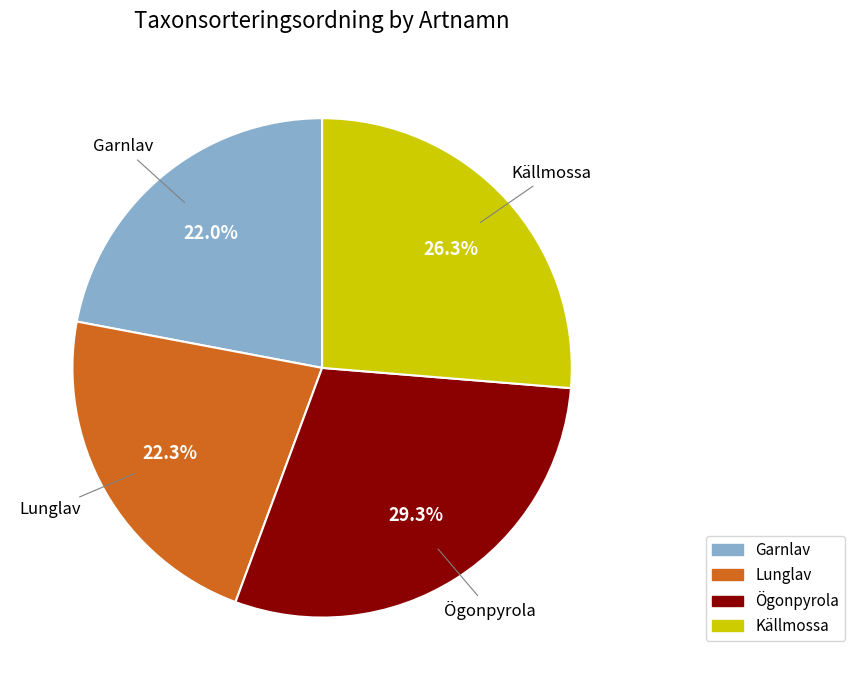

Approximately how many times larger is the value at Garnlav compared to Lunglav?

1.0